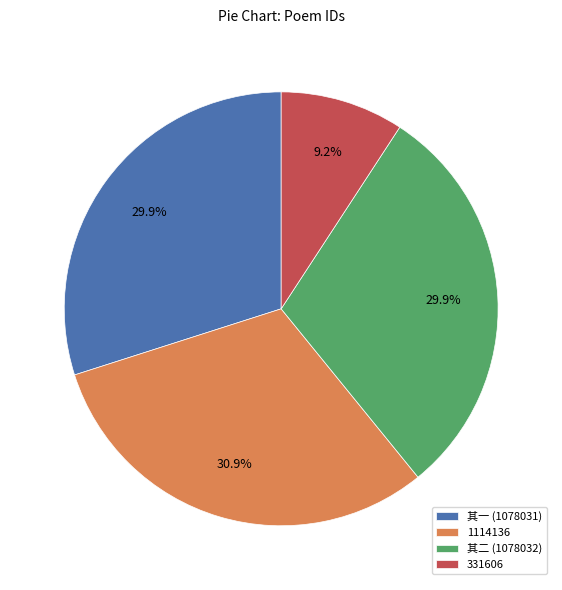

Which has a higher value, 1114136 or 其一 (1078031)?

1114136